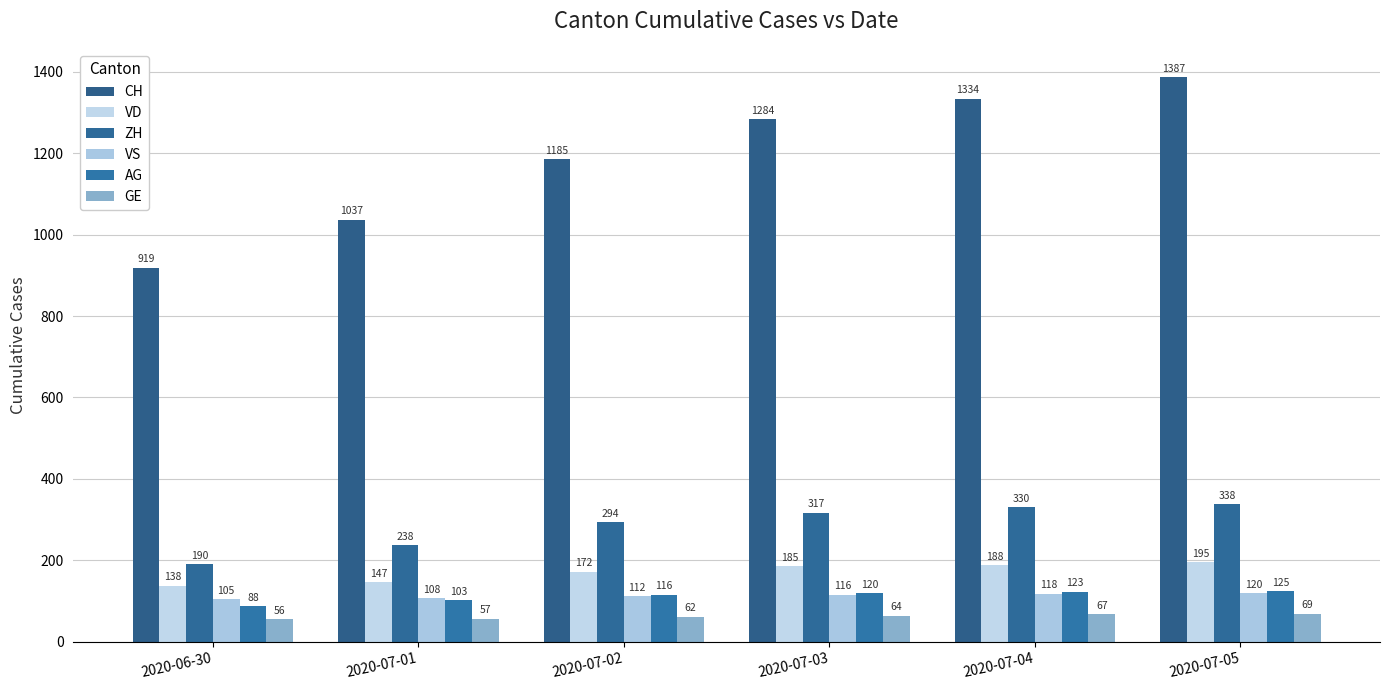

Reading left to right, what are all the values shown in this chart?

CH: 2020-06-30=919	2020-07-01=1037	2020-07-02=1185	2020-07-03=1284	2020-07-04=1334	2020-07-05=1387
VD: 2020-06-30=138	2020-07-01=147	2020-07-02=172	2020-07-03=185	2020-07-04=188	2020-07-05=195
ZH: 2020-06-30=190	2020-07-01=238	2020-07-02=294	2020-07-03=317	2020-07-04=330	2020-07-05=338
VS: 2020-06-30=105	2020-07-01=108	2020-07-02=112	2020-07-03=116	2020-07-04=118	2020-07-05=120
AG: 2020-06-30=88	2020-07-01=103	2020-07-02=116	2020-07-03=120	2020-07-04=123	2020-07-05=125
GE: 2020-06-30=56	2020-07-01=57	2020-07-02=62	2020-07-03=64	2020-07-04=67	2020-07-05=69